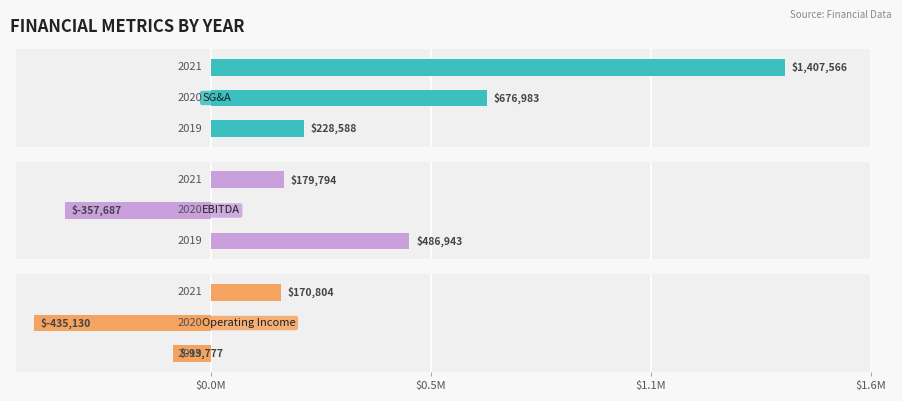

Rank the series by their average value, from lowest to highest.

Operating Income, EBITDA, Selling, General and Administrative Exp.